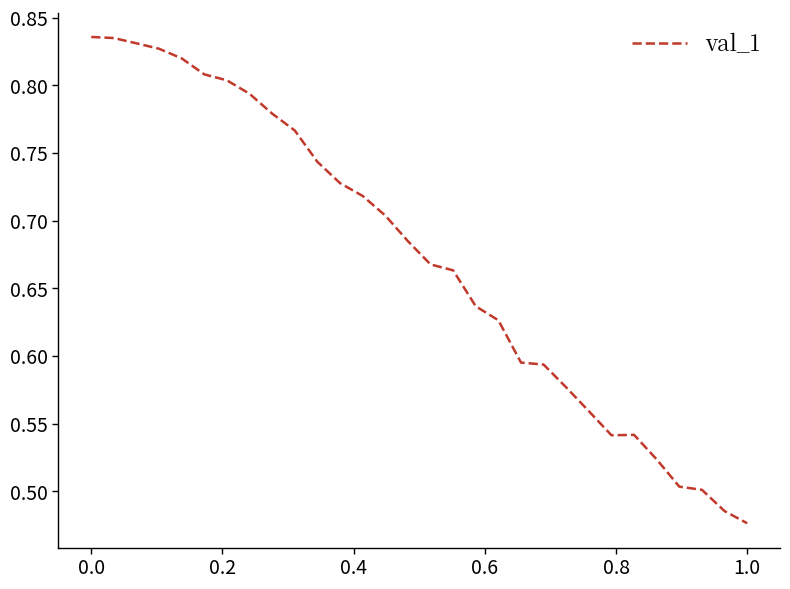

Is this an area chart (filled region under the line)?

No